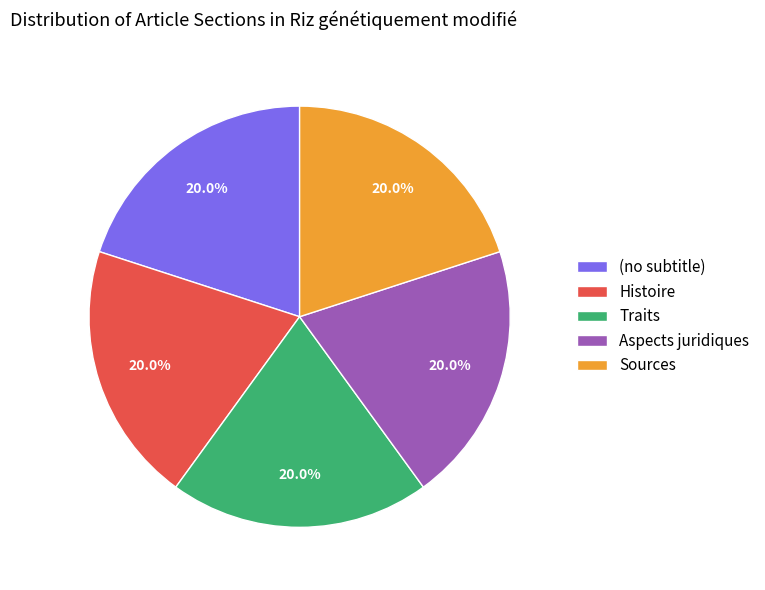

Do (no subtitle) and Traits together represent more than half of the pie?

No